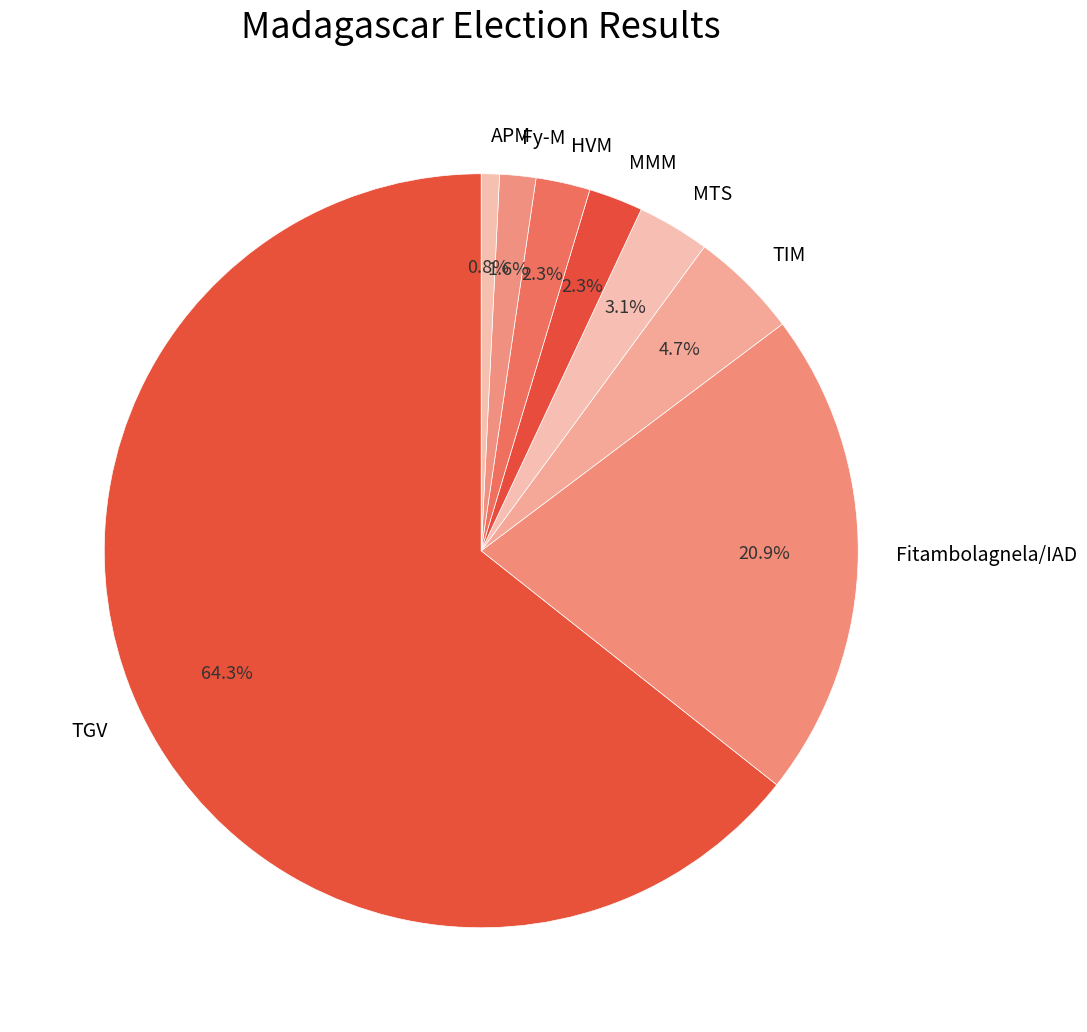

True or false: TGV accounts for 64% of the total.

True